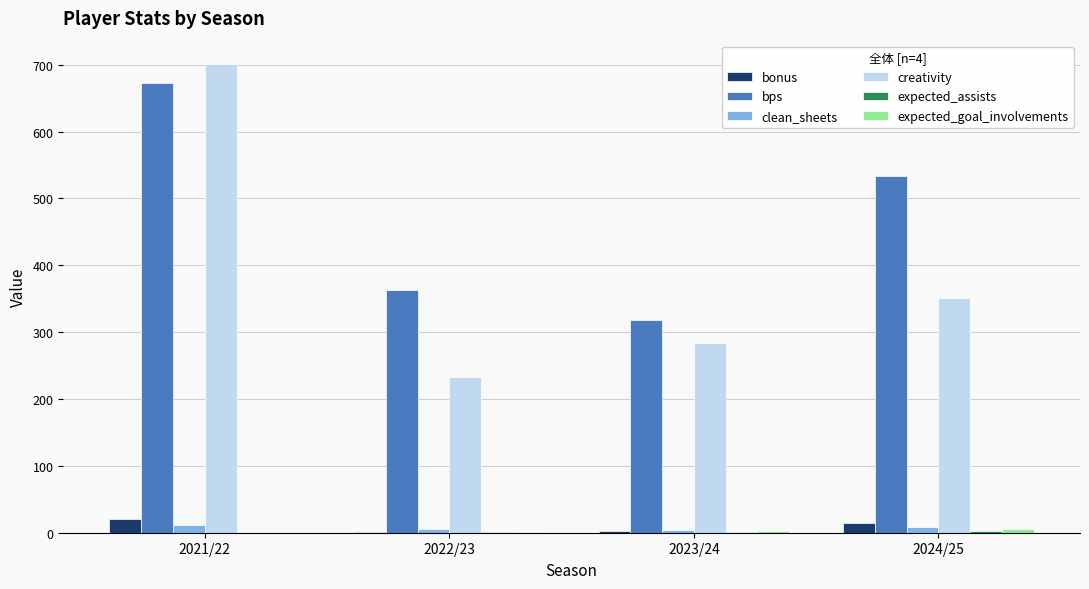

Which series changed the most between 2021/22 and 2023/24?

creativity